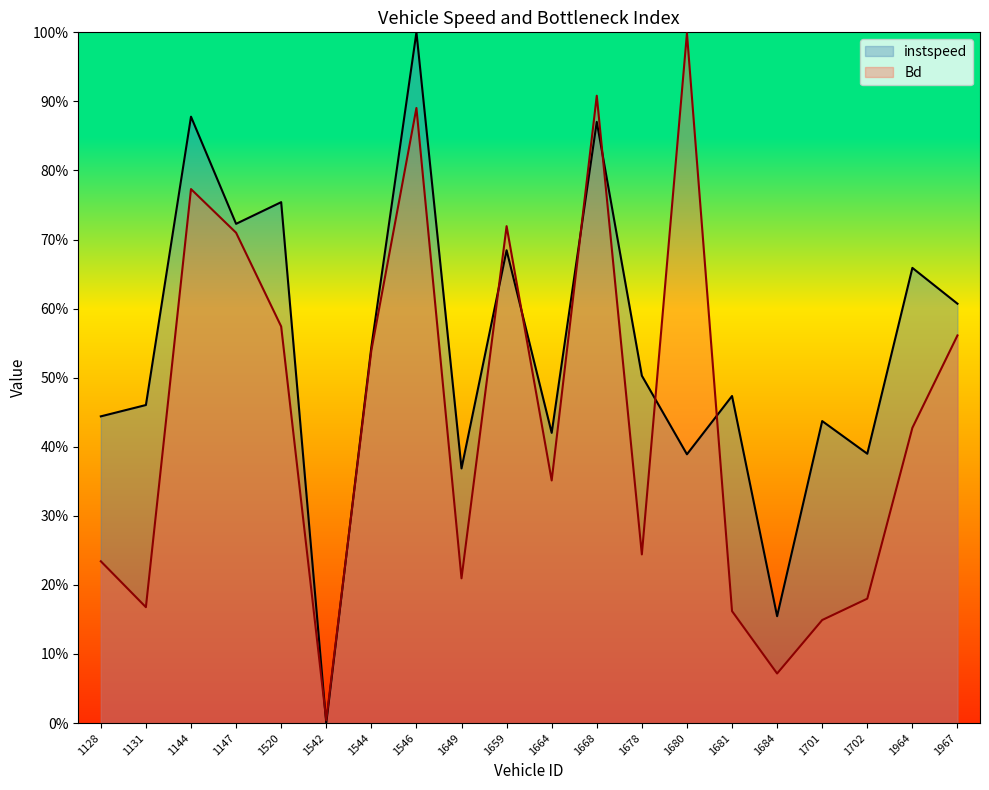

Which series has the largest total across all categories?

instspeed